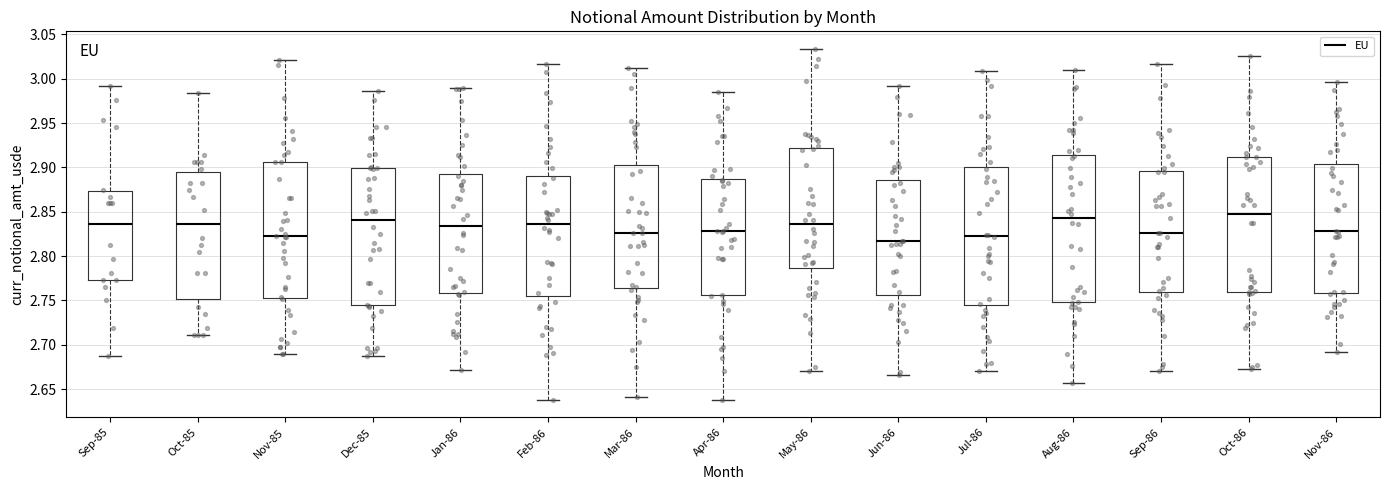

Reading left to right, read every box against the y-axis: the position of its median line, the range the box covers, and the ends of its whiskers. The values are not printed on the chart, so give them approximately, as read against the axis.

Sep-85: median 2.835, box 2.775 to 2.875, whiskers 2.690 to 2.990
Oct-85: median 2.835, box 2.750 to 2.895, whiskers 2.710 to 2.985
Nov-85: median 2.820, box 2.755 to 2.905, whiskers 2.690 to 3.020
Dec-85: median 2.840, box 2.745 to 2.900, whiskers 2.685 to 2.985
Jan-86: median 2.835, box 2.760 to 2.895, whiskers 2.670 to 2.990
Feb-86: median 2.835, box 2.755 to 2.890, whiskers 2.640 to 3.015
Mar-86: median 2.825, box 2.765 to 2.905, whiskers 2.640 to 3.010
Apr-86: median 2.830, box 2.755 to 2.885, whiskers 2.640 to 2.985
May-86: median 2.835, box 2.785 to 2.920, whiskers 2.670 to 3.035
Jun-86: median 2.815, box 2.755 to 2.885, whiskers 2.665 to 2.990
Jul-86: median 2.820, box 2.745 to 2.900, whiskers 2.670 to 3.010
Aug-86: median 2.845, box 2.750 to 2.915, whiskers 2.655 to 3.010
Sep-86: median 2.825, box 2.760 to 2.895, whiskers 2.670 to 3.015
Oct-86: median 2.850, box 2.760 to 2.910, whiskers 2.675 to 3.025
Nov-86: median 2.830, box 2.760 to 2.905, whiskers 2.690 to 2.995